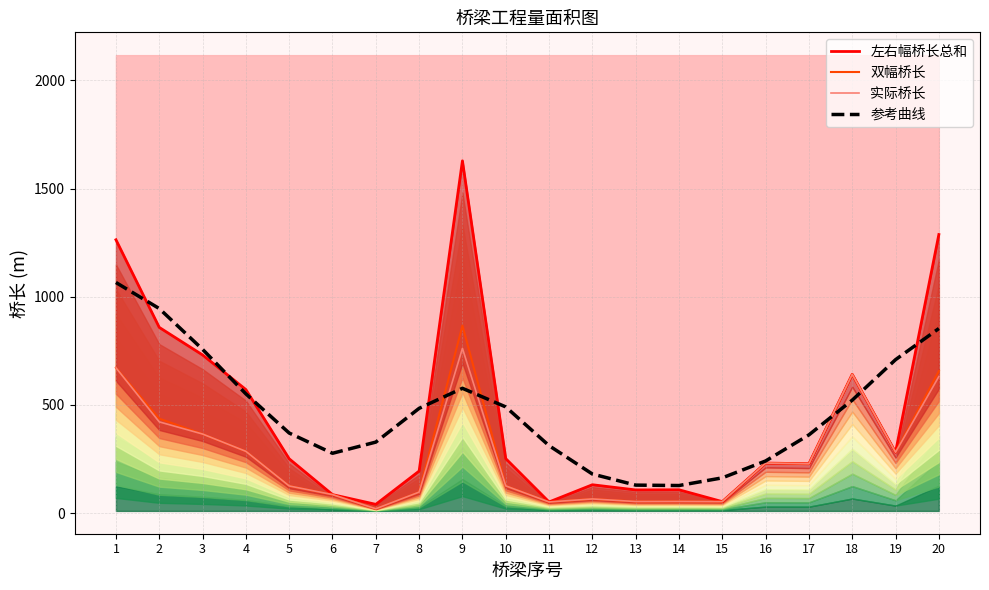

True or false: 双幅桥长 and 左右幅桥长总和 intersect in this chart.

False